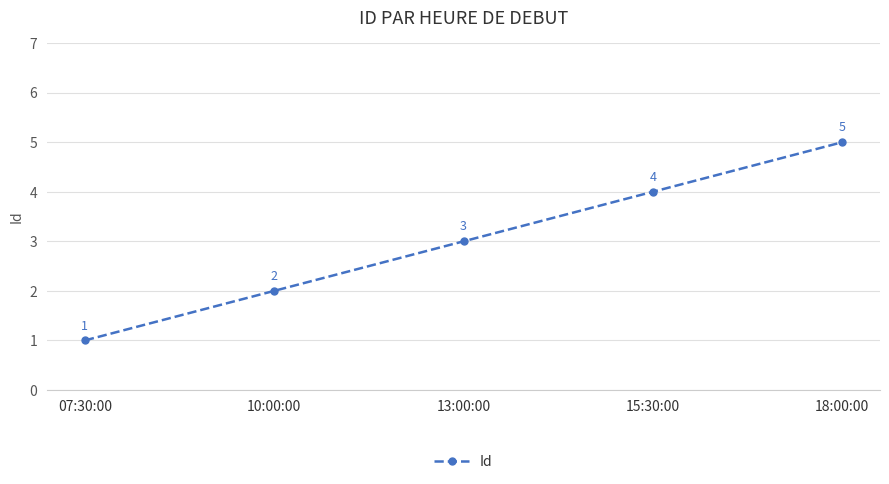

Approximately how many times larger is the value at 07:30:00 compared to 13:00:00?

0.3